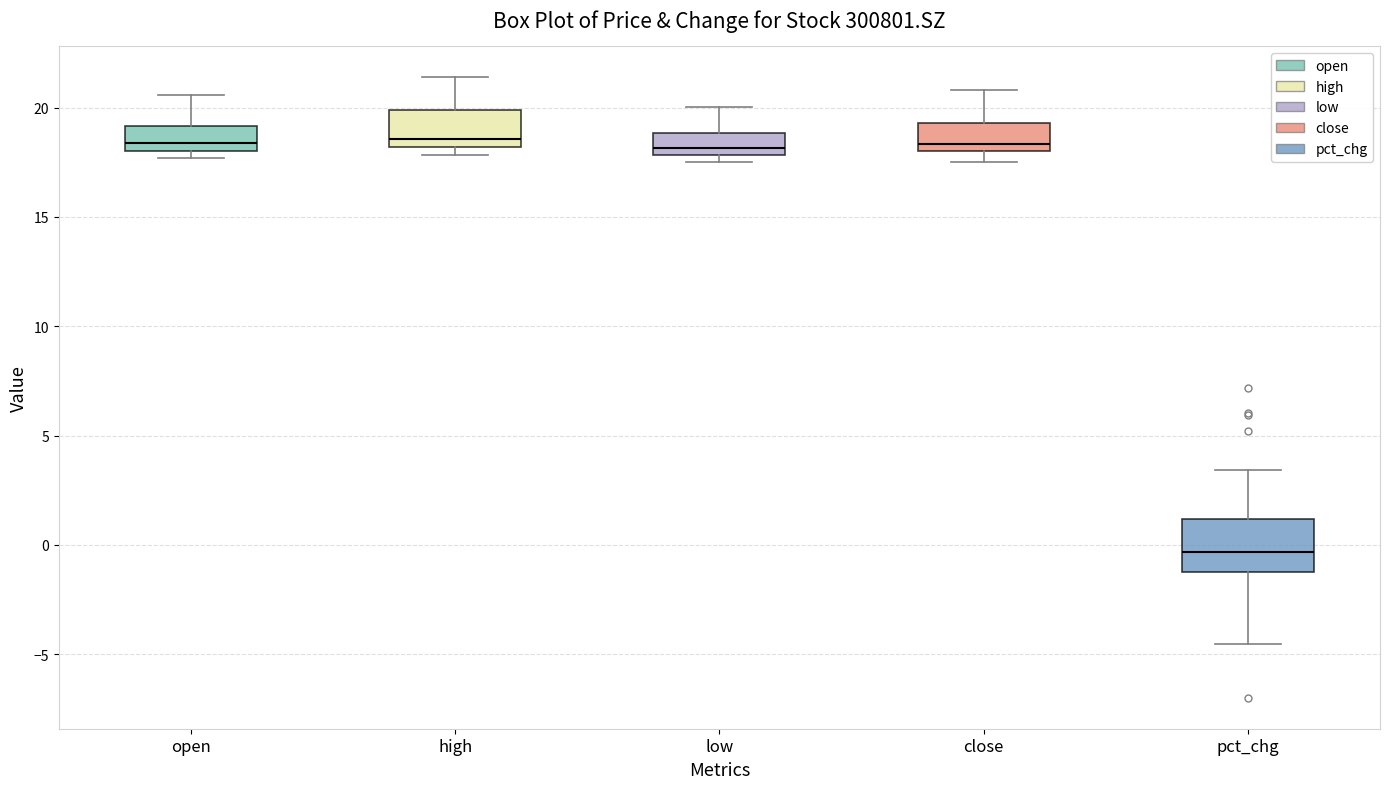

Reading left to right, transcribe this box plot: for each box, give where its median line is, the range the box spans, and where its two whiskers end, as read against the y-axis. The values are not printed on the chart, so give them approximately, as read against the axis.

open: median 18.5, box 18.0 to 19.0, whiskers 17.5 to 20.5
high: median 18.5, box 18.0 to 20.0, whiskers 18.0 (just below the box's lower edge) to 21.5
low: median 18.0 (just above the box's lower edge), box 18.0 to 19.0, whiskers 17.5 to 20.0
close: median 18.5, box 18.0 to 19.5, whiskers 17.5 to 21.0
pct_chg: median -0.5, box -1.0 to 1.0, whiskers -4.5 to 3.5